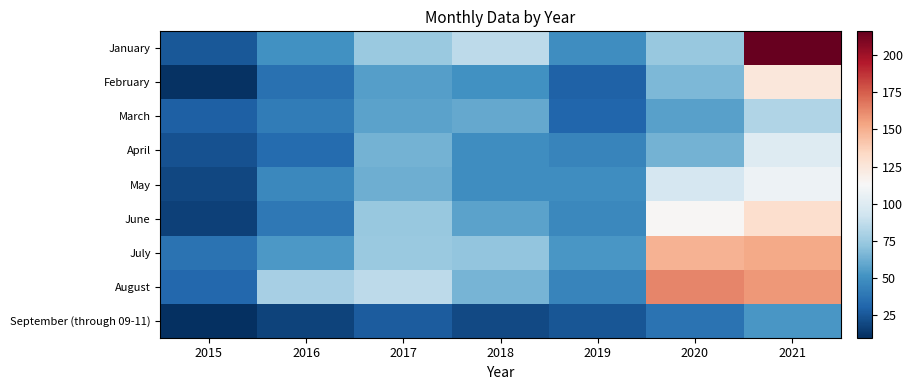

Count the number of data series in this chart.

9